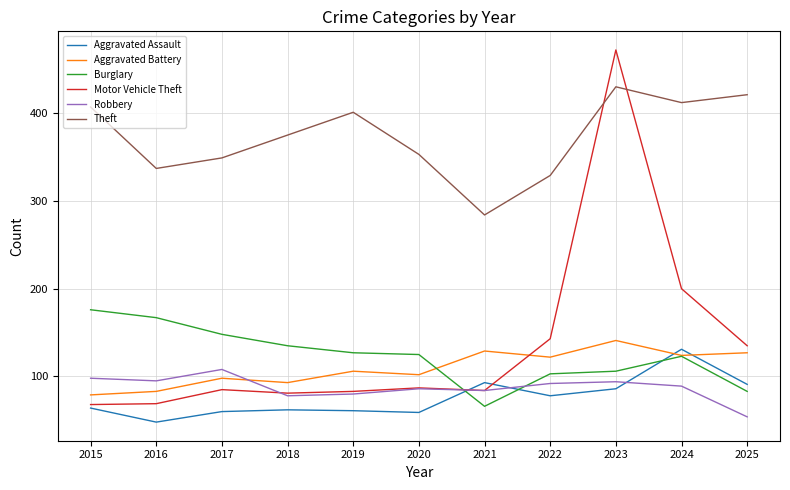

What is the sum of all Motor Vehicle Theft values?

1507